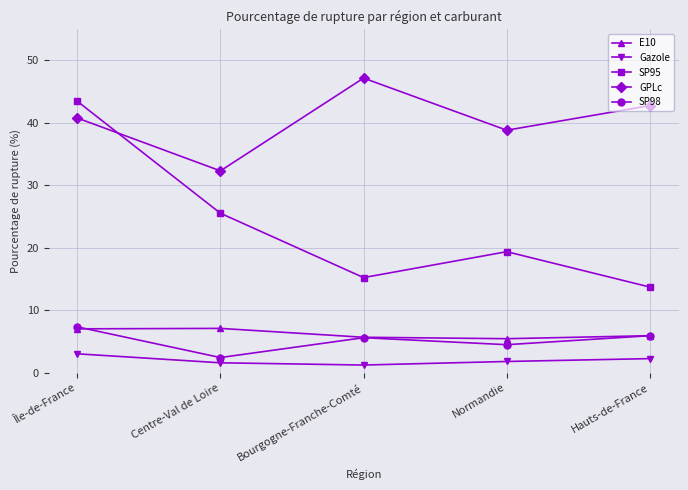

The value of SP98 at Centre-Val de Loire is 2.4. True or false?

True